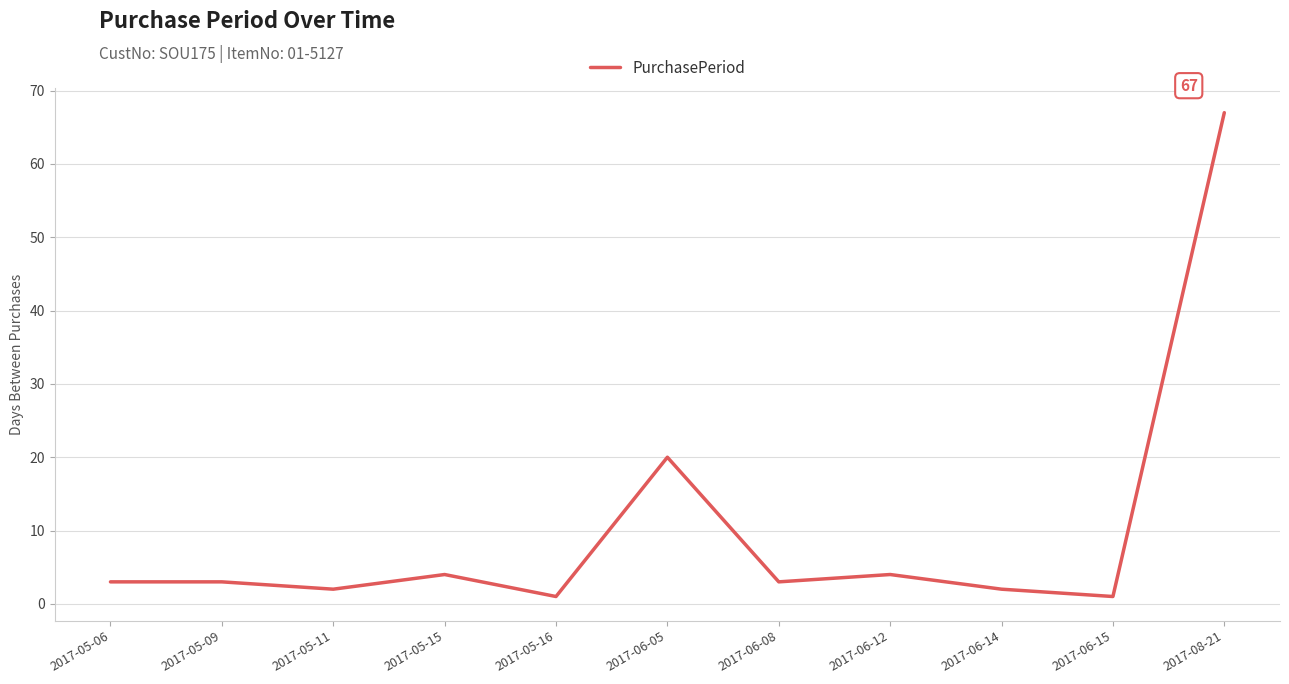

Which has a higher value, 2017-05-06 or 2017-05-11?

2017-05-06